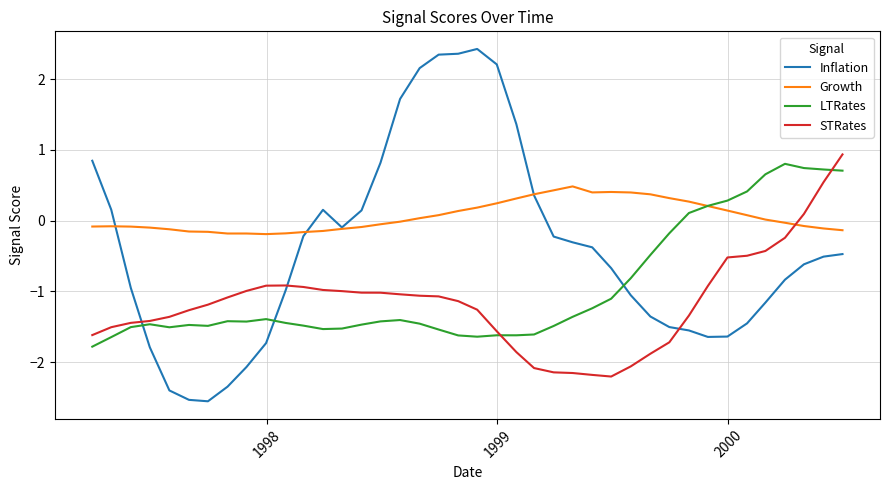

List the series in order of their overall mean, highest first.

Growth, Inflation, LTRates, STRates